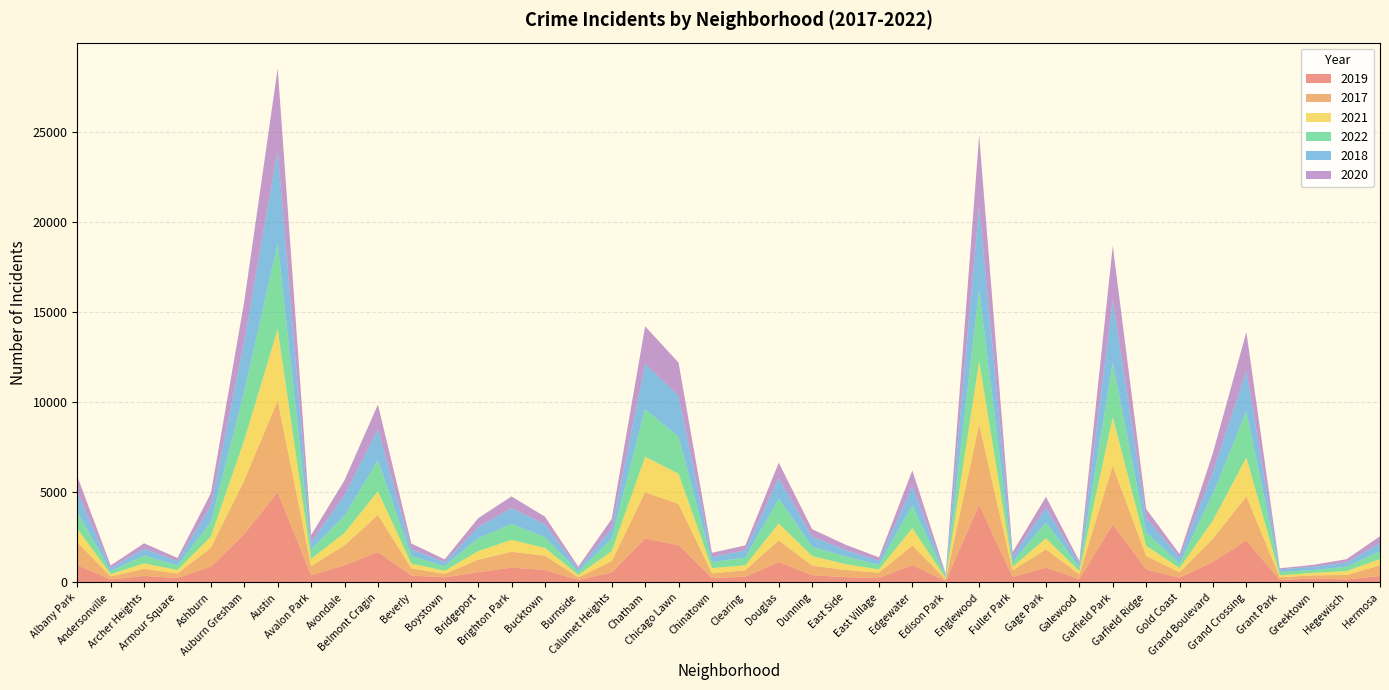

Reading right to left, extract all data points from this chart.

2019: 365	171	220	138	2328	1153	261	728	3226	189	825	308	4309	77	972	248	298	406	1140	322	253	2079	2441	561	142	694	828	568	287	385	1687	957	405	5008	2700	872	249	368	166	968
2017: 589	246	176	154	2456	1281	311	743	3257	265	1019	365	4470	87	1082	296	397	531	1200	360	253	2288	2566	620	145	795	878	697	188	403	2066	1107	508	5096	2973	1053	250	391	171	1252
2021: 350	217	140	104	2160	1015	233	565	2686	170	613	200	3518	62	969	180	326	530	943	274	293	1675	1974	559	130	435	664	474	173	264	1312	692	395	3970	2237	629	193	303	123	767
2022: 441	239	154	192	2565	1503	236	766	3034	210	871	263	3981	99	1268	250	433	504	1380	422	338	2054	2651	698	175	599	888	722	258	414	1721	953	522	4762	2703	797	251	439	157	926
2018: 442	240	185	141	2249	1205	342	789	3485	202	817	289	4608	75	1063	230	354	571	1131	409	273	2281	2513	554	160	704	870	616	224	386	1736	1142	401	5163	2787	924	248	374	184	1117
2020: 380	181	105	60	2149	1049	197	491	3009	154	612	259	3945	75	872	190	290	418	856	274	238	1833	2081	538	126	431	652	491	153	314	1356	824	399	4556	2211	684	169	302	147	868